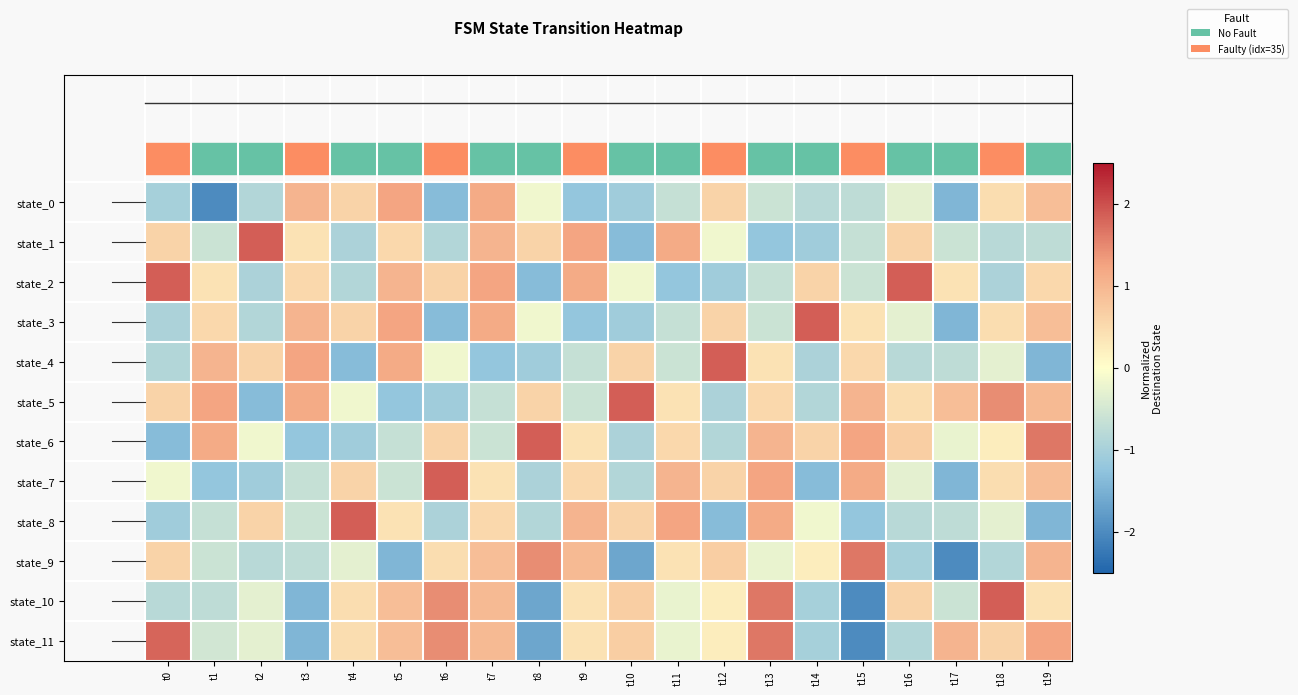

What is the difference between the highest and lowest values at t9?

2.5